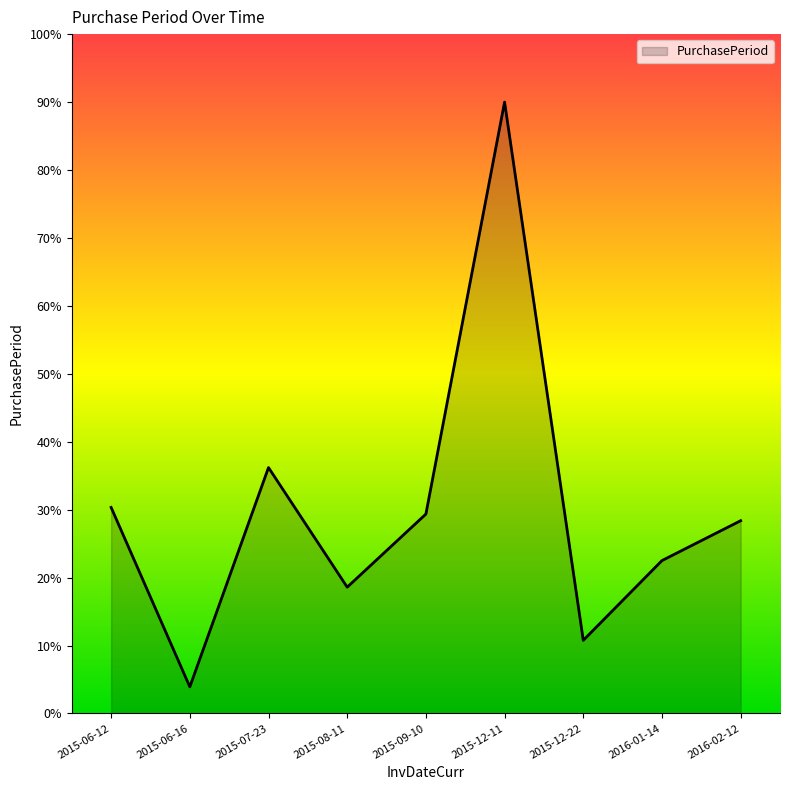

Reading left to right, extract all data points from this chart.

30.3	3.9	36.2	18.6	29.3	90.0	10.8	22.5	28.4